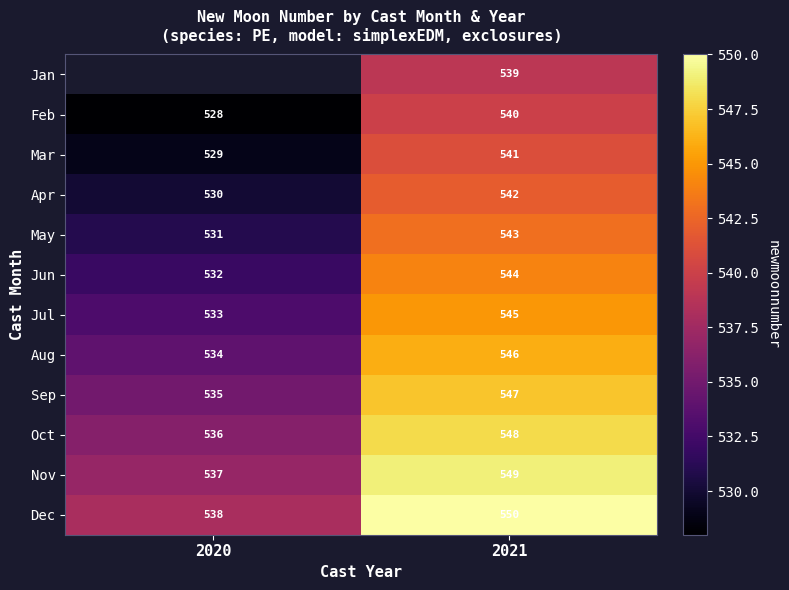

At which label is Oct closest to 542?

2020